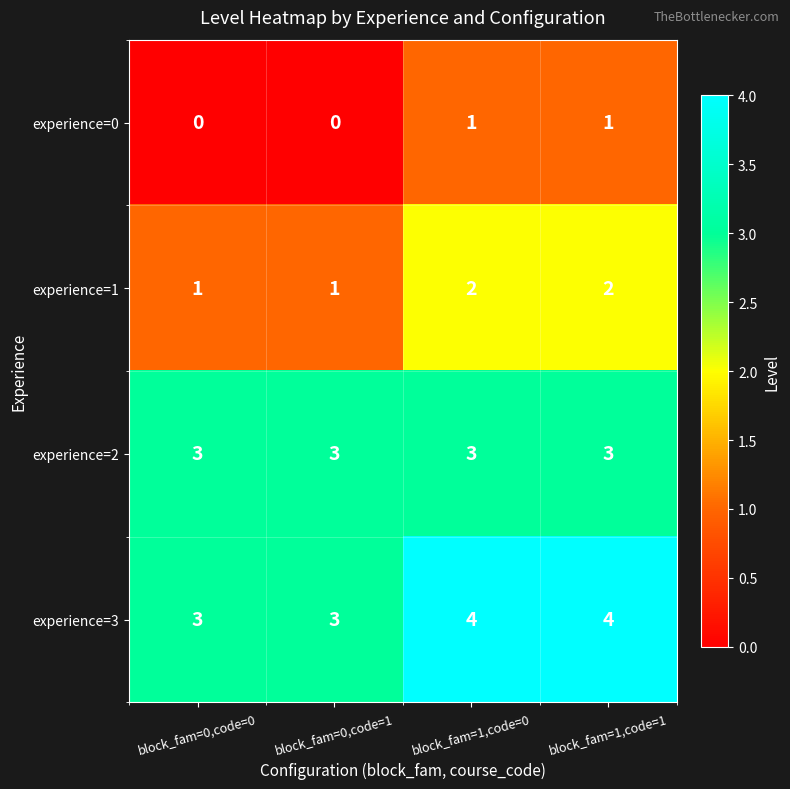

What is the approximate value of experience=3 at block_fam=0,code=1?

3